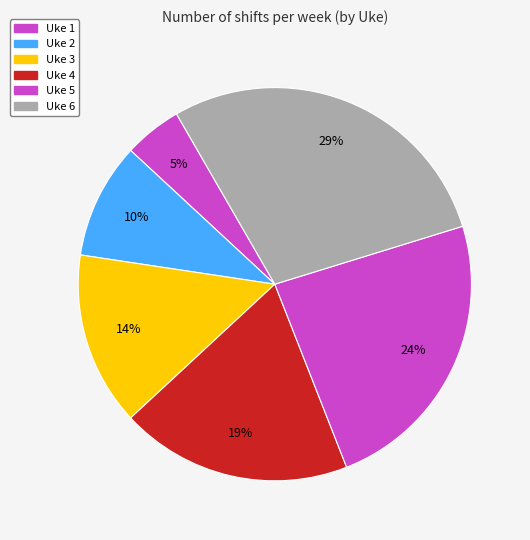

What percentage is NOT represented by Uke 4?

81.0%